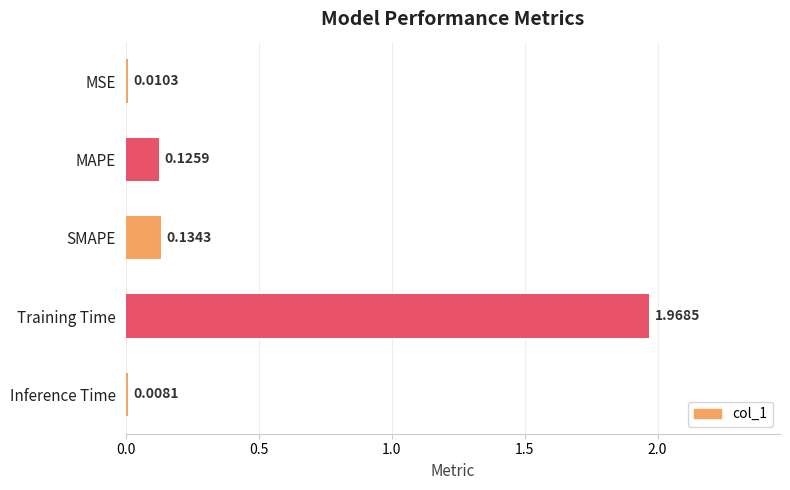

What is the label of the 5th bar from the top?

Inference Time